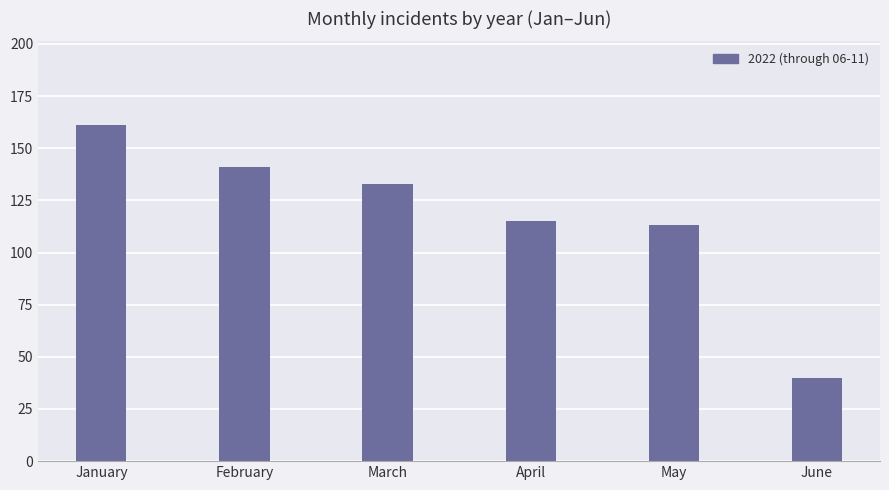

List the labels in order of value, smallest first.

June, May, April, March, February, January